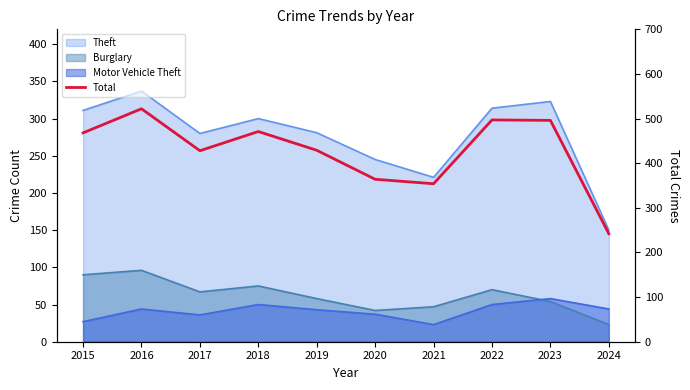

What is the ratio of the value at 2015 to the value at 2022?

0.9